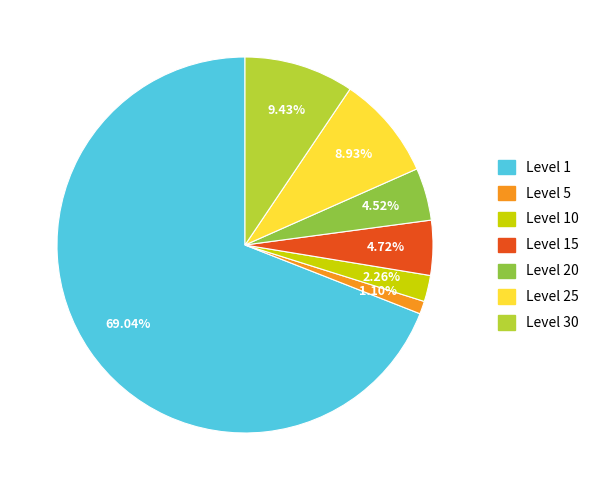

Approximately how many times larger is the value at Level 15 compared to Level 30?

0.5